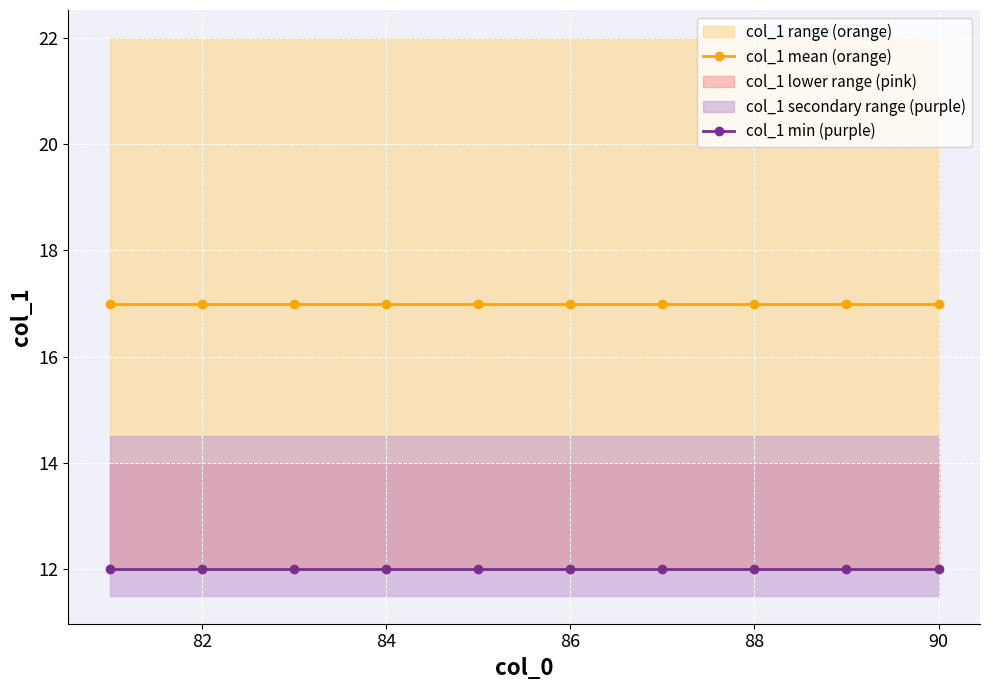

Reading left to right, transcribe all the data shown in this chart.

col_1 mean (orange): 17	17	17	17	17	17	17	17	17	17
col_1 min (purple): 12	12	12	12	12	12	12	12	12	12